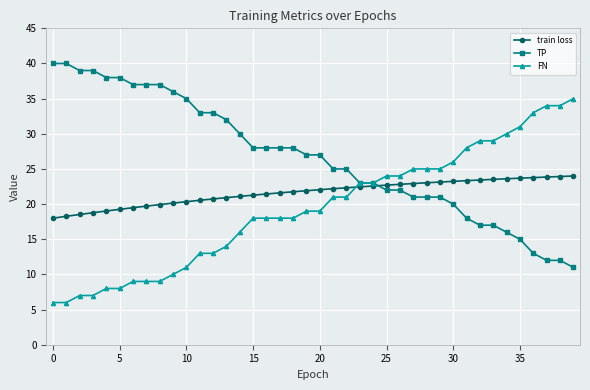

What is the minimum value for FN?

6.0